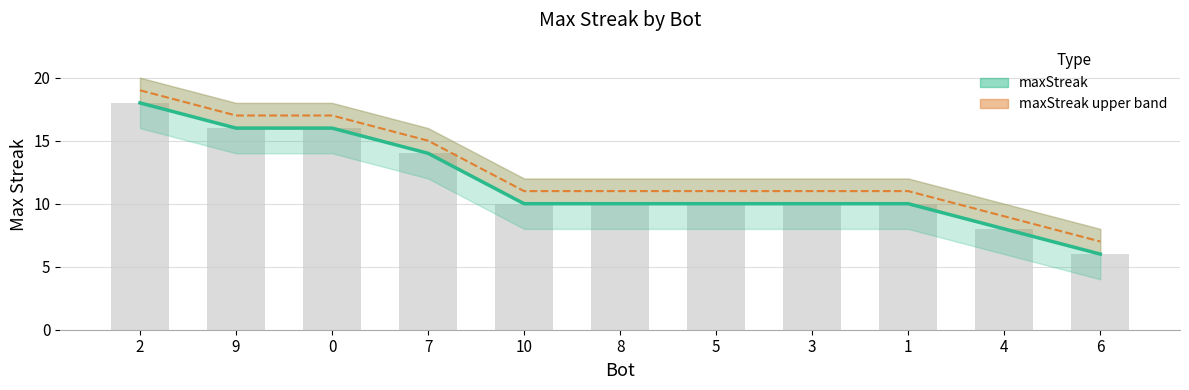

What is the label of the 6th bar from the right?

8